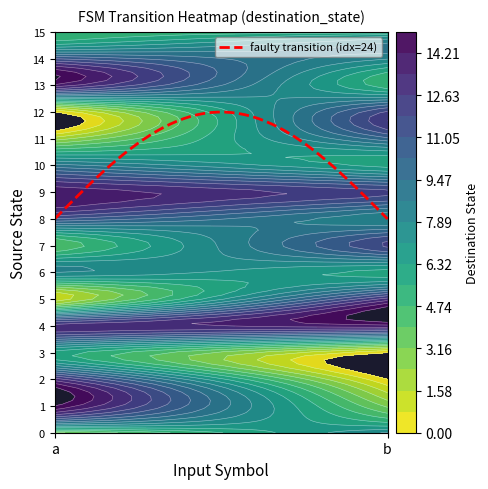

What is the maximum value for faulty transition (idx=24)?

12.0